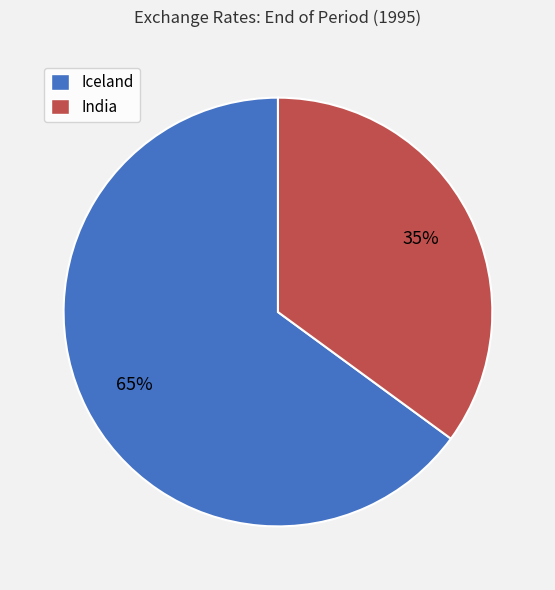

Count the number of slices in the pie.

2